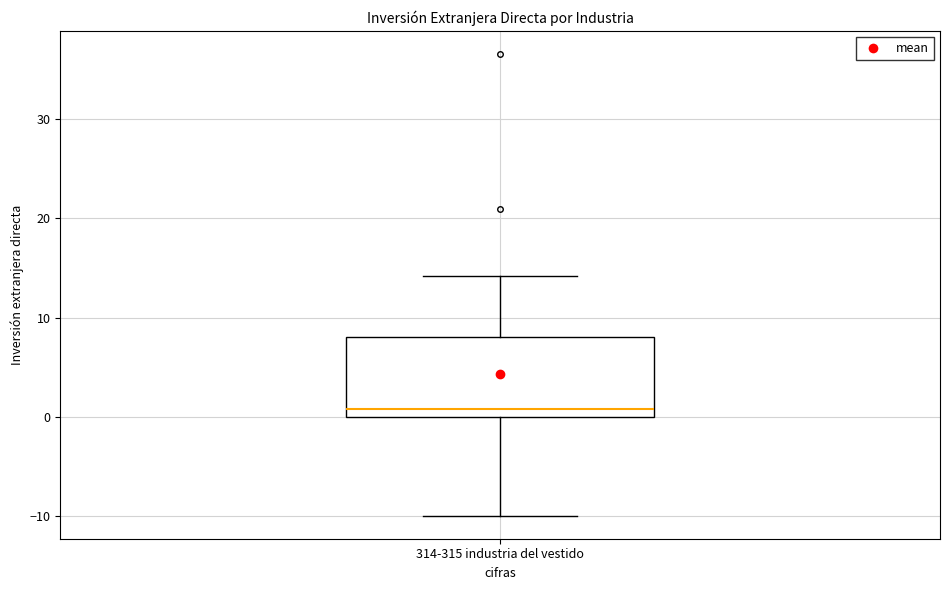

Read this box plot against the y-axis: the position of the median line, the range covered by the box, and the ends of both whiskers. The values are not printed on the chart, so give them approximately, as read against the axis.

median 1, box 0 to 8, whiskers -10 to 14